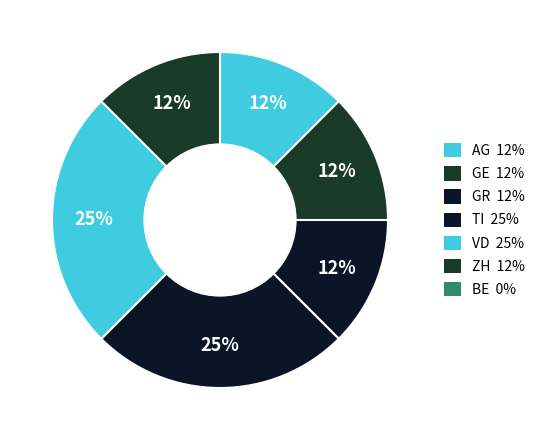

What is the smallest slice in the pie chart?

BE